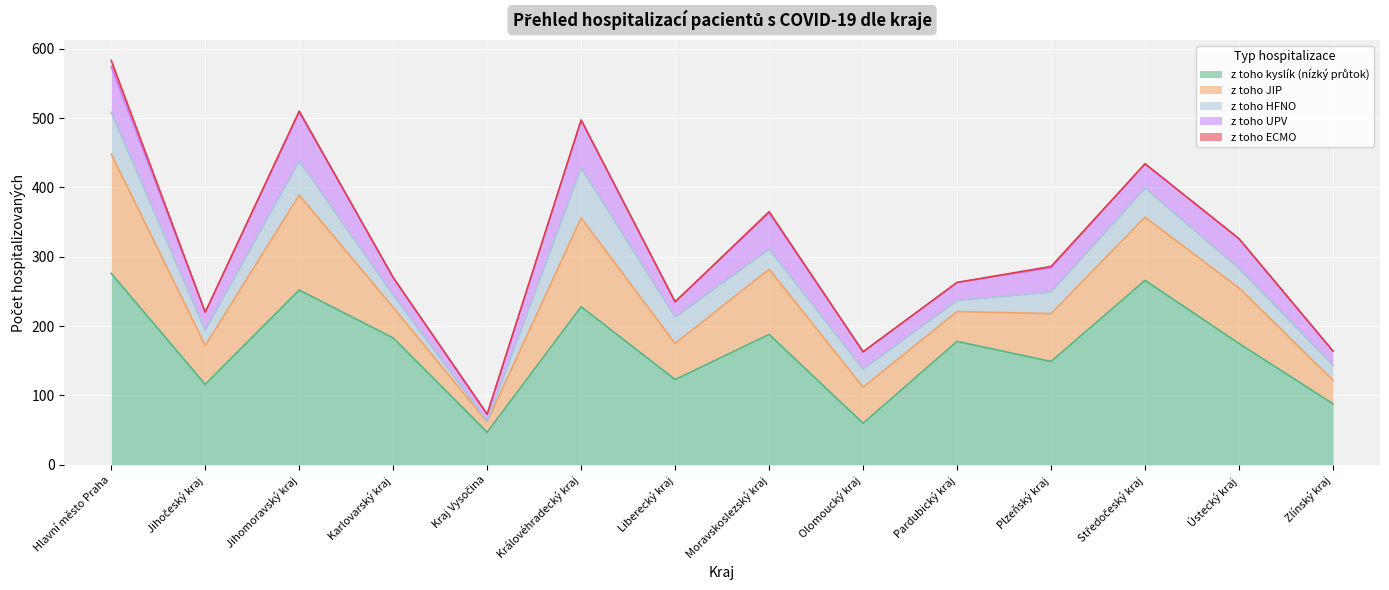

What are all the series names shown in the legend?

z toho kyslík (nízký průtok), z toho JIP, z toho HFNO, z toho UPV, z toho ECMO